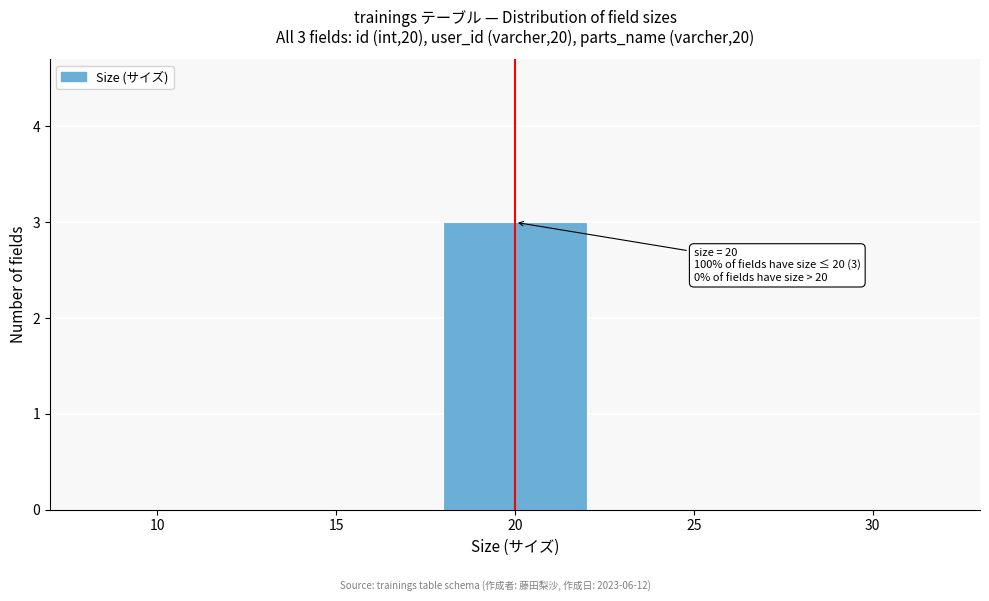

Reading left to right, extract all data points from this chart.

10=0	15=0	20=3	25=0	30=0